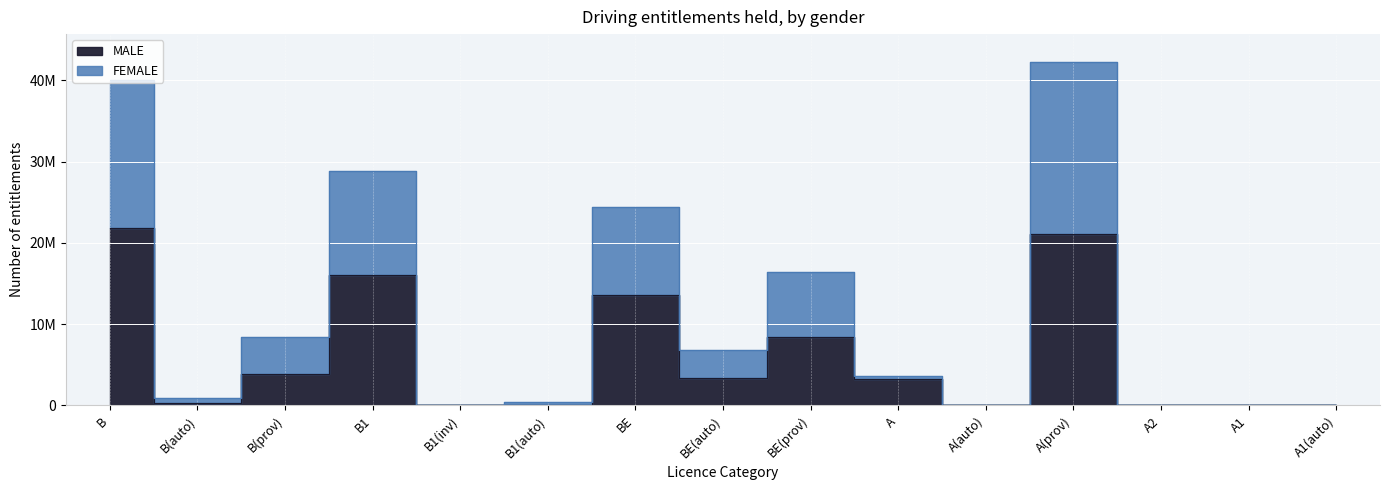

Reading left to right, what are all the values shown in this chart?

FEMALE: B=40077196	B(auto)=909973	B(prov)=8482148	B1=28831580	B1(inv)=298	B1(auto)=431429	BE=24379238	BE(auto)=6832143	BE(prov)=16455465	A=3622524	A(auto)=10113	A(prov)=42316548	A2=27892	A1=35099	A1(auto)=4817
MALE: B=21787386	B(auto)=244007	B(prov)=3835321	B1=16101678	B1(inv)=186	B1(auto)=107858	BE=13628856	BE(auto)=3348043	BE(prov)=8365303	A=3315136	A(auto)=7764	A(prov)=21128254	A2=25354	A1=22117	A1(auto)=3455